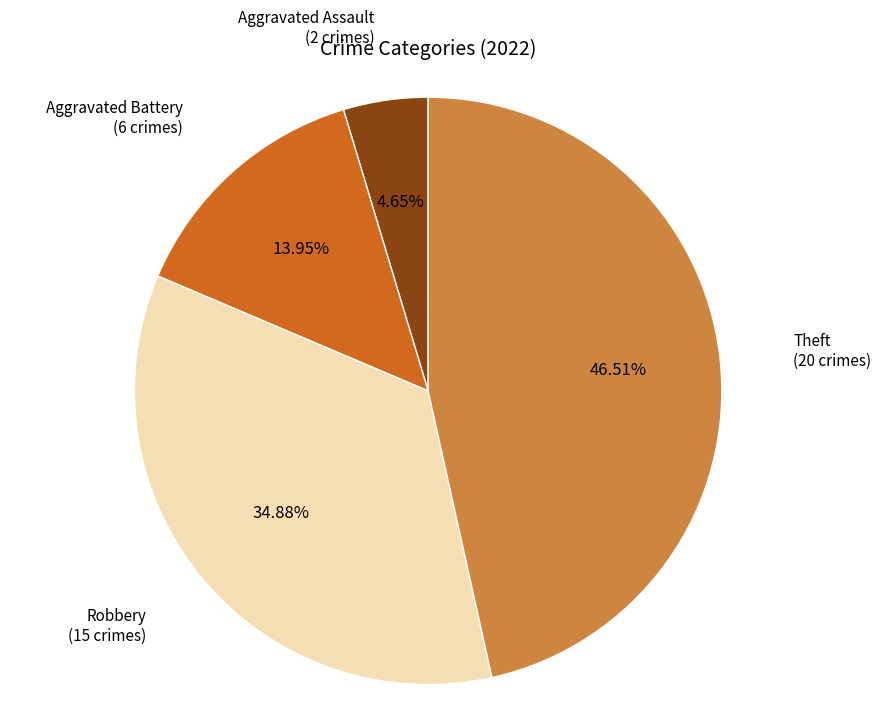

Does any single category account for the majority?

No